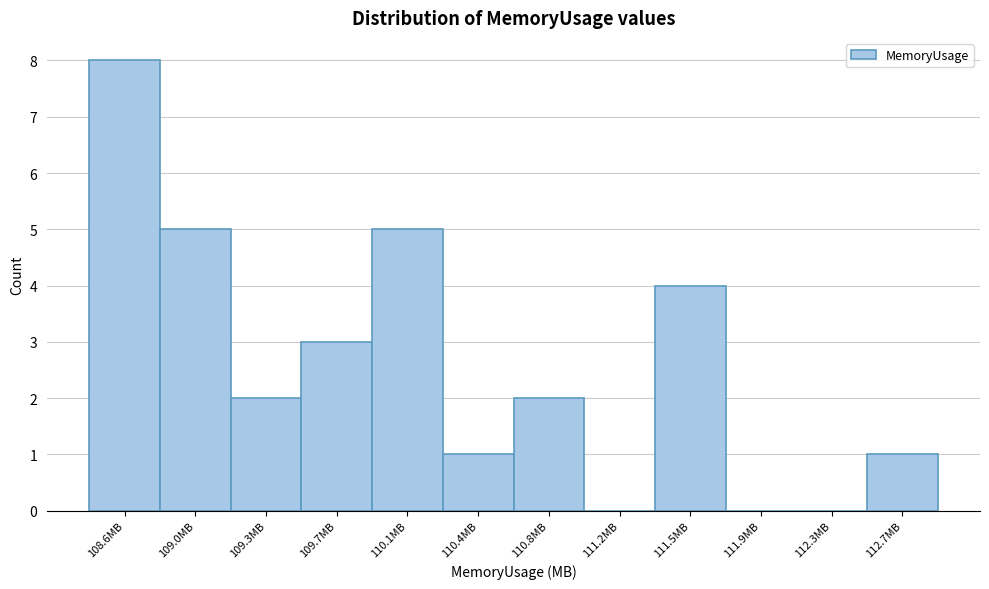

Reading left to right, extract all data points from this chart.

108.6MB=8	109.0MB=5	109.3MB=2	109.7MB=3	110.1MB=5	110.4MB=1	110.8MB=2	111.2MB=0	111.5MB=4	111.9MB=0	112.3MB=0	112.7MB=1